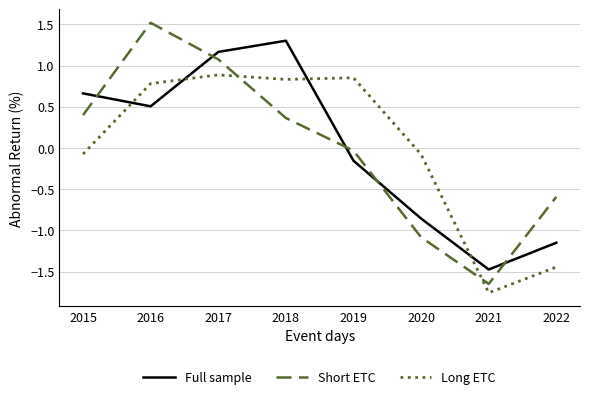

How many times do Full sample and Long ETC cross each other?

4